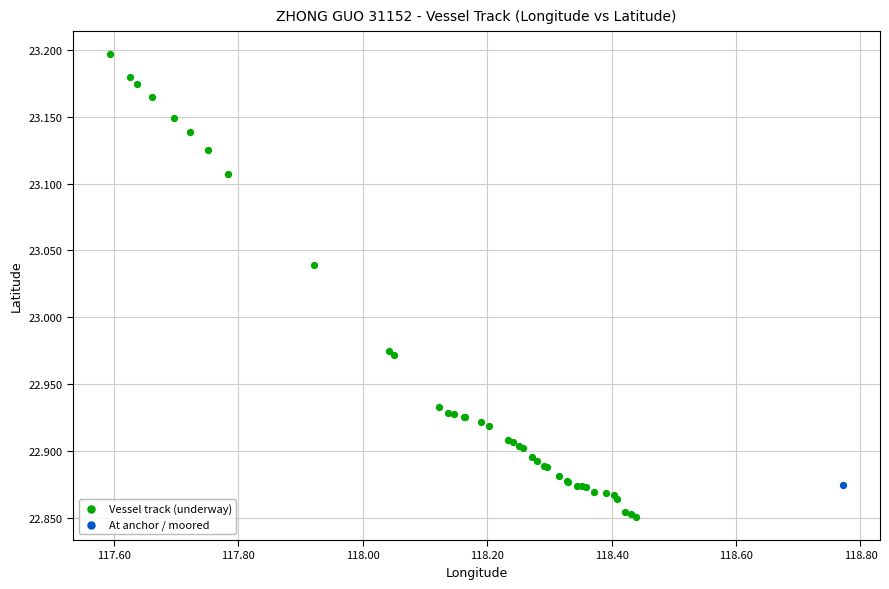

What are all the series names shown in the legend?

Vessel track (underway), At anchor / moored